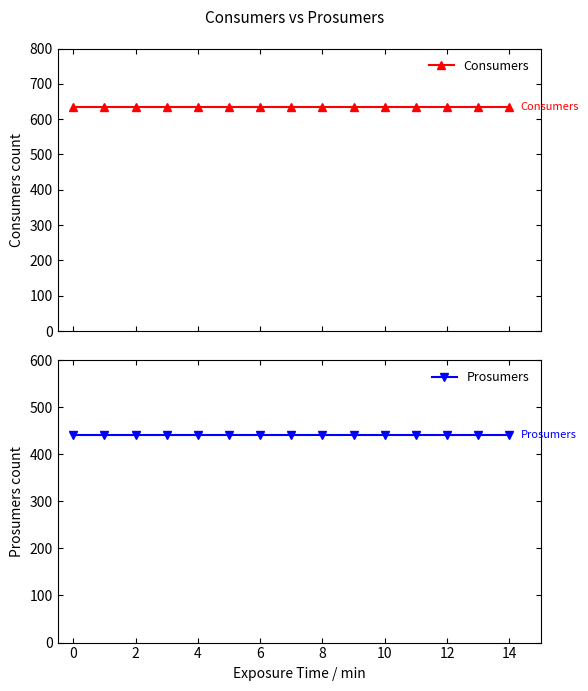

Reading right to left, what are all the values shown in this chart?

Consumers: 635	635	635	635	635	635	635	635	635	635	635	635	635	635	635
Prosumers: 440	440	440	440	440	440	440	440	440	440	440	440	440	440	440